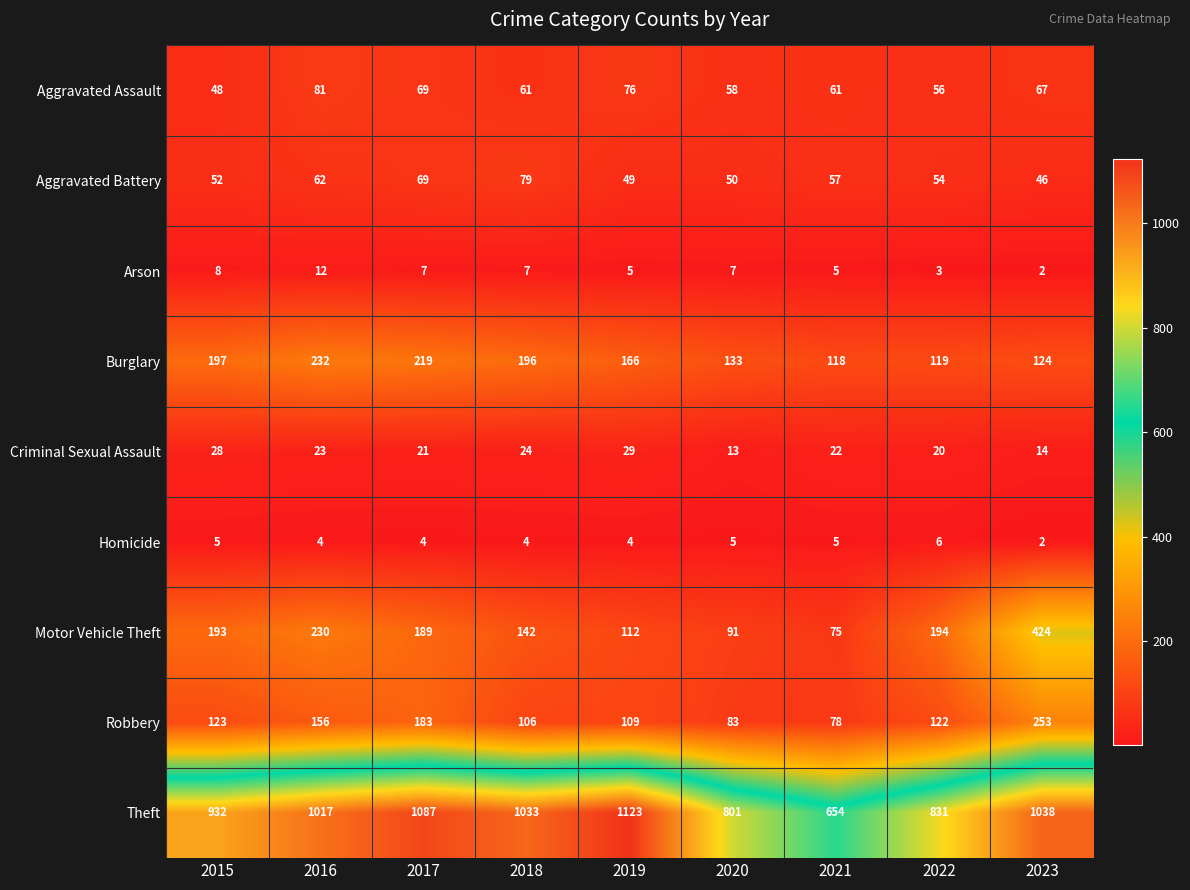

At how many categories does at least one series exceed 47?

9